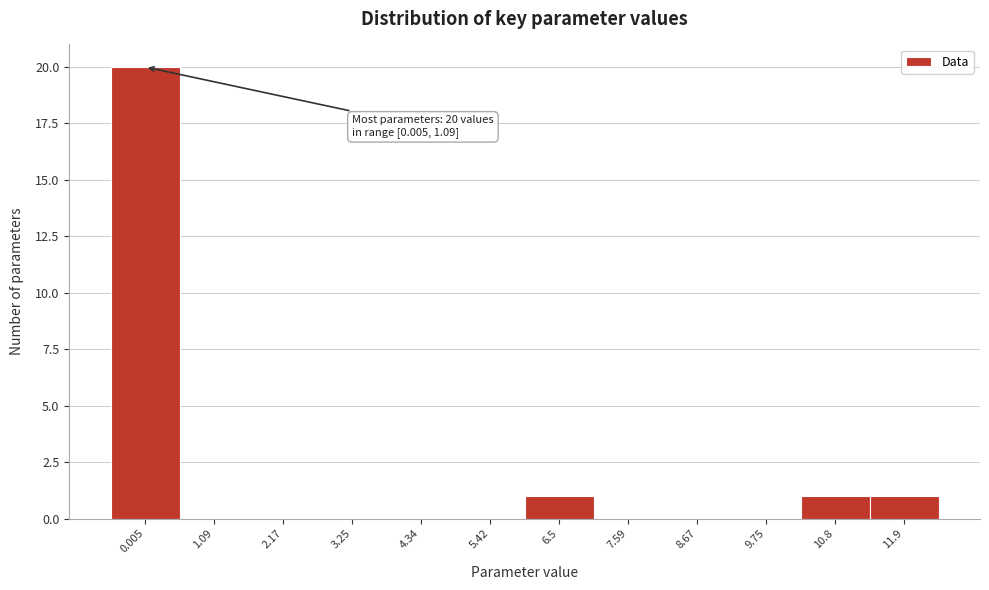

Reading left to right, what are all the values shown in this chart?

0.005=20	1.09=0	2.17=0	3.25=0	4.34=0	5.42=0	6.5=1	7.59=0	8.67=0	9.75=0	10.8=1	11.9=1